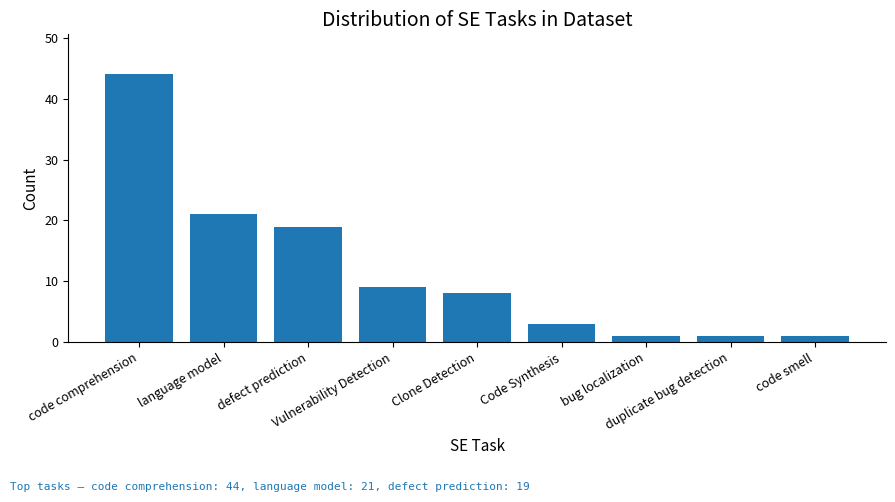

What is the difference between the second highest and second lowest values?

20